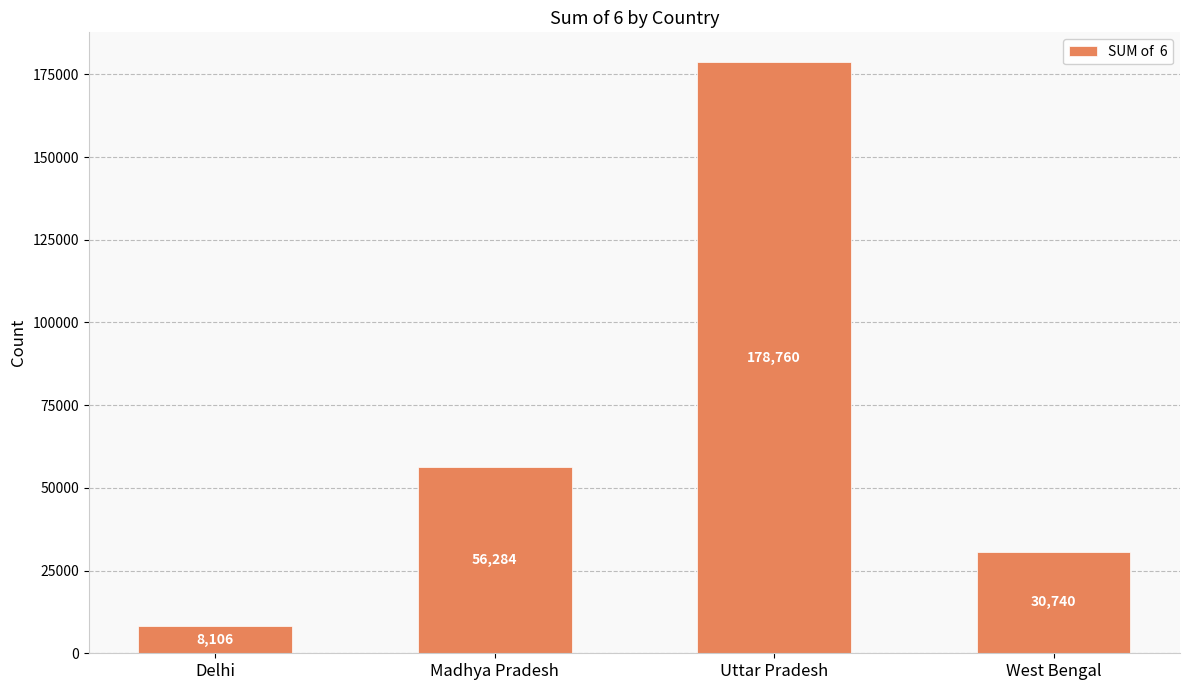

Approximately how many times larger is the value at Delhi compared to West Bengal?

0.3